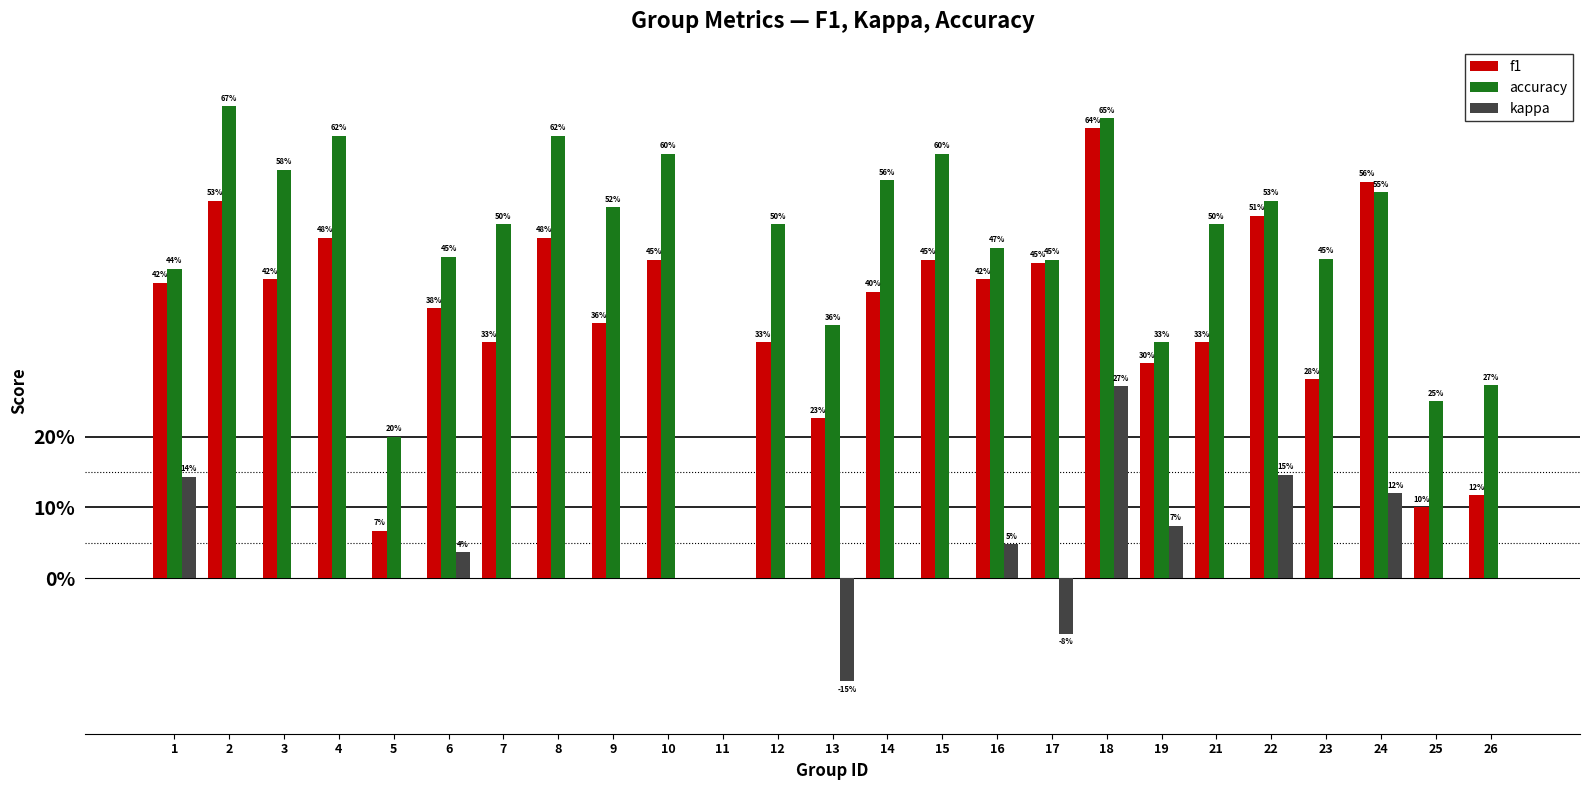

At which category does the chart reach its minimum across all series?

13